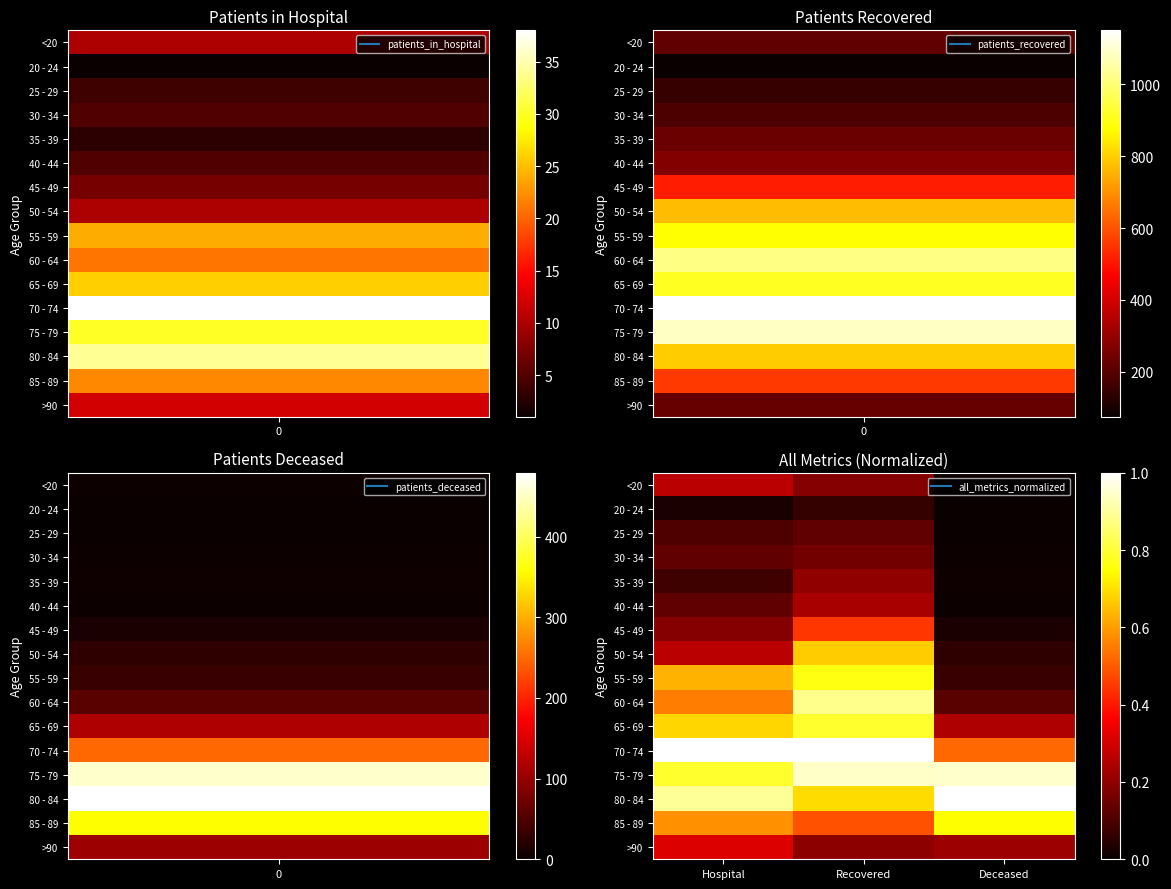

Reading left to right, list all the values displayed in this chart.

<20: Hospital=0.3	Recovered=0.2	Deceased=0.0
20 - 24: Hospital=0.0	Recovered=0.1	Deceased=0.0
25 - 29: Hospital=0.1	Recovered=0.1	Deceased=0.0
30 - 34: Hospital=0.1	Recovered=0.2	Deceased=0.0
35 - 39: Hospital=0.1	Recovered=0.2	Deceased=0.0
40 - 44: Hospital=0.1	Recovered=0.2	Deceased=0.0
45 - 49: Hospital=0.2	Recovered=0.4	Deceased=0.0
50 - 54: Hospital=0.3	Recovered=0.7	Deceased=0.1
55 - 59: Hospital=0.6	Recovered=0.8	Deceased=0.1
60 - 64: Hospital=0.6	Recovered=0.9	Deceased=0.1
65 - 69: Hospital=0.7	Recovered=0.8	Deceased=0.2
70 - 74: Hospital=1.0	Recovered=1.0	Deceased=0.5
75 - 79: Hospital=0.8	Recovered=0.9	Deceased=0.9
80 - 84: Hospital=0.9	Recovered=0.7	Deceased=1.0
85 - 89: Hospital=0.6	Recovered=0.5	Deceased=0.7
>90: Hospital=0.3	Recovered=0.2	Deceased=0.2